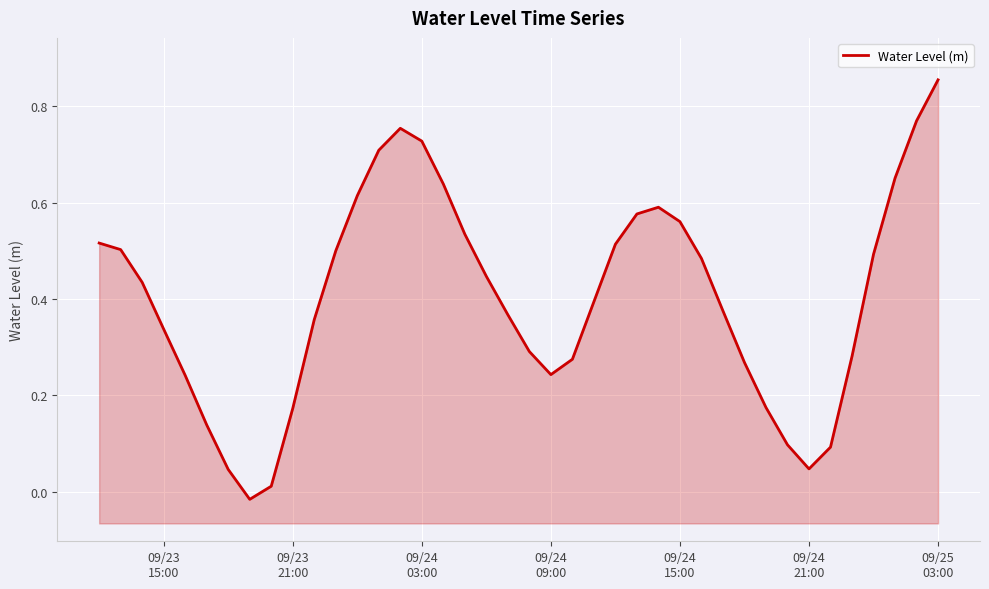

Does the chart display data point markers on the line(s)?

No